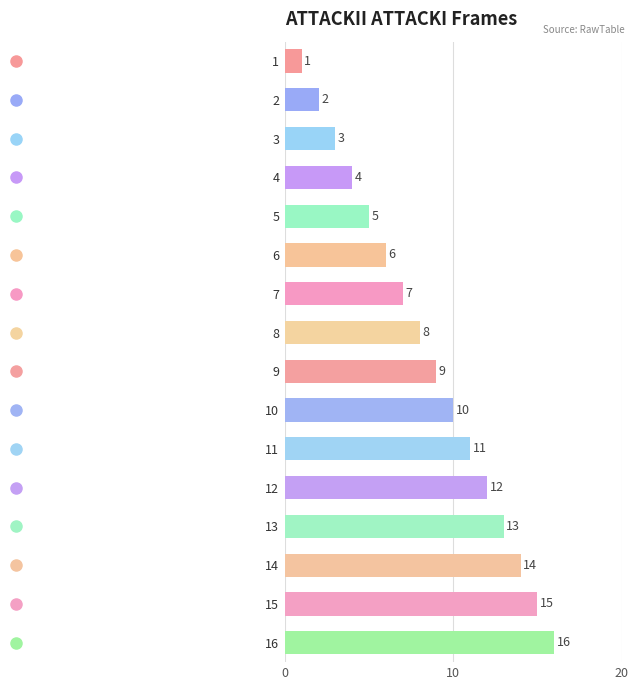

What is the change in value from 3 to 8?

+5